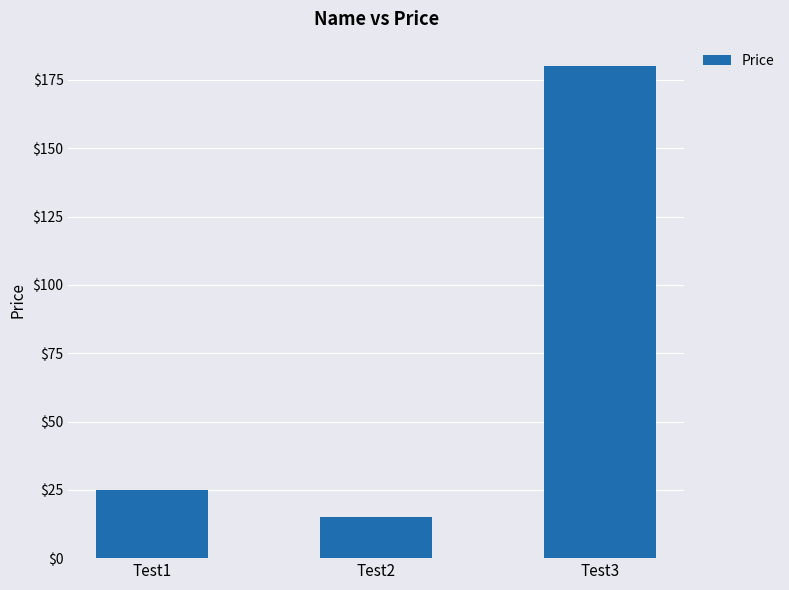

What is the minimum value shown in the chart?

15